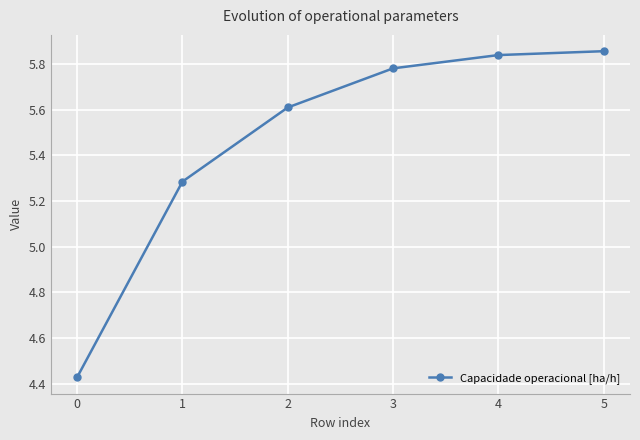

The value at 1 is 7.9. True or false?

False